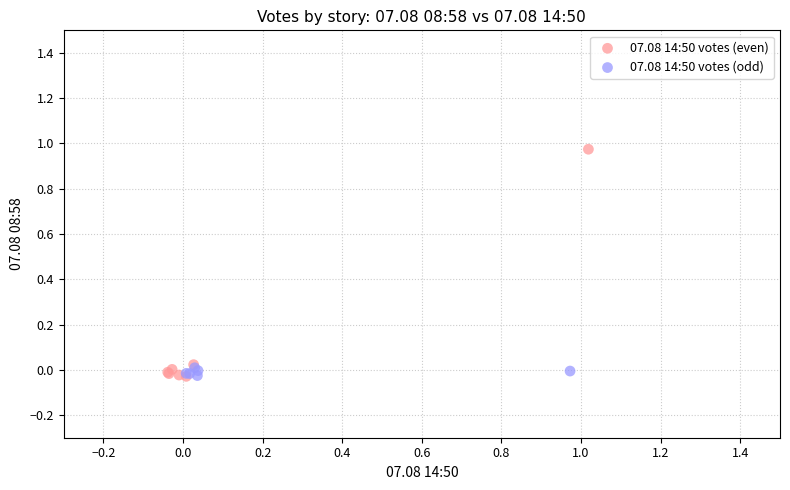

Which series has the largest Y range (max minus min)?

07.08 14:50 votes (even)